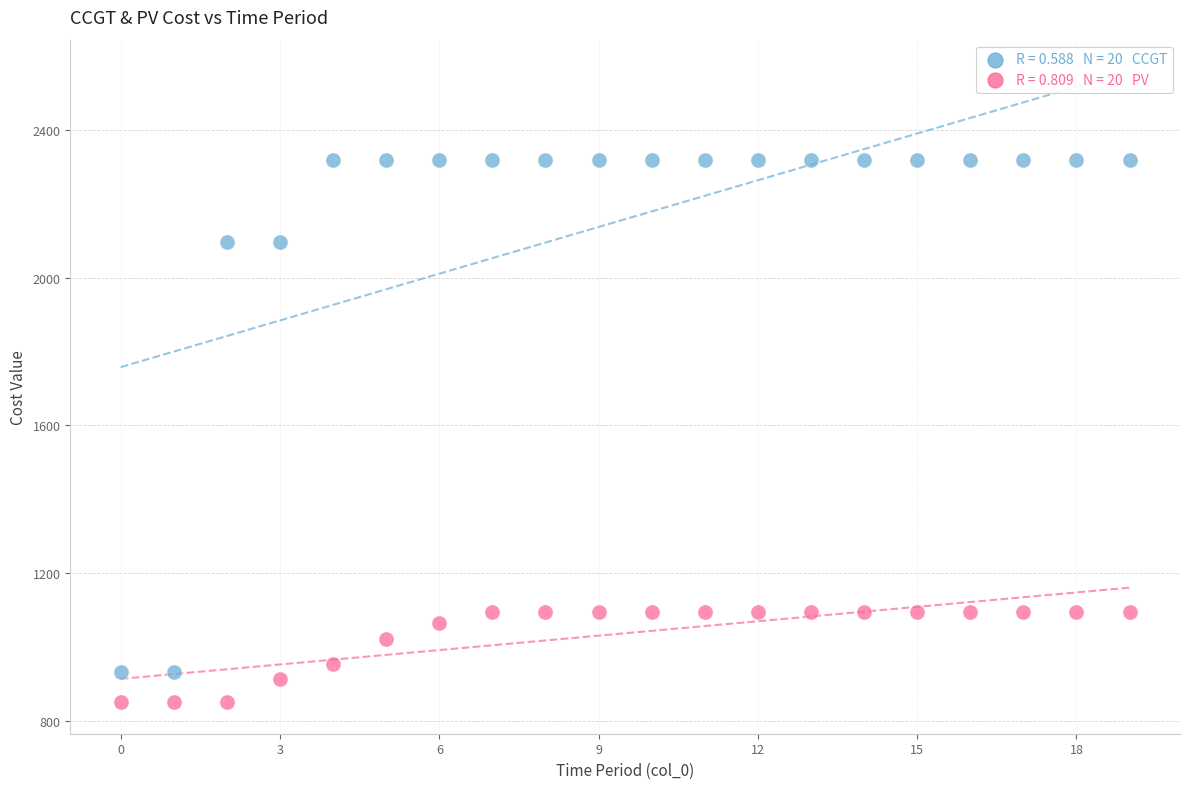

Across all data points, what is the range of Y values (max minus min)?

1470